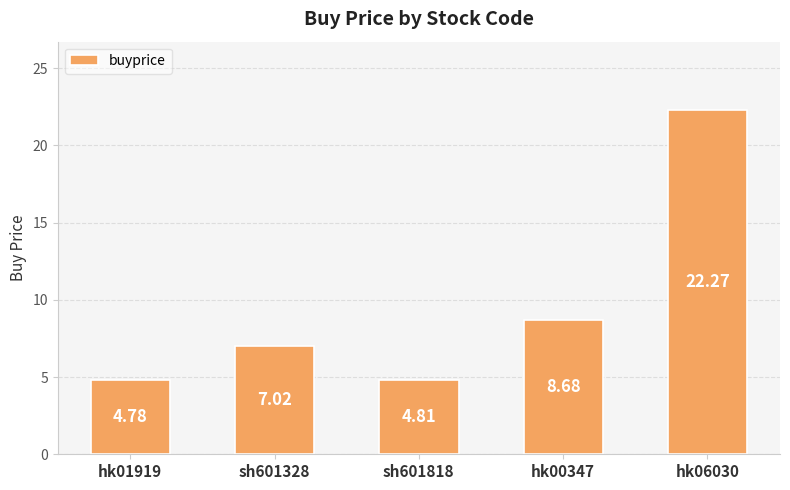

How many values are below 7?

2